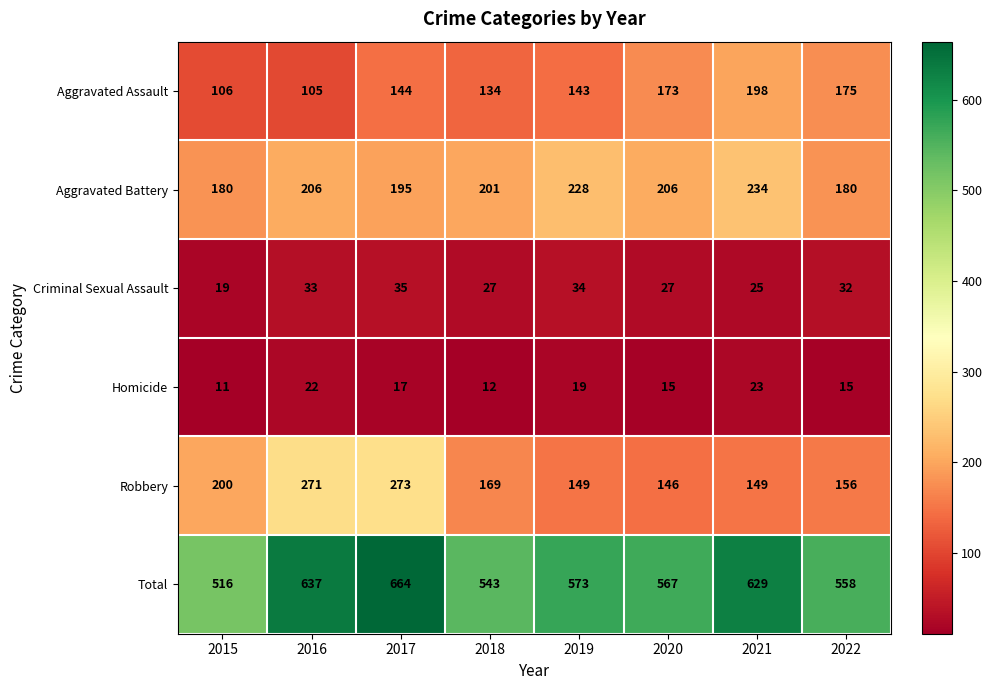

Is it true that Aggravated Assault equals 143 at 2019?

True